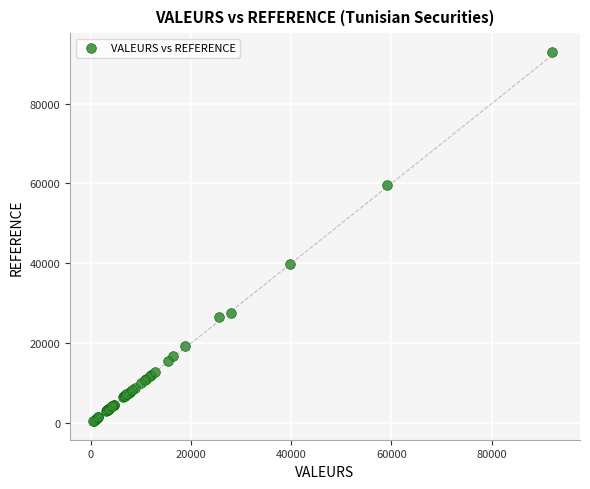

What Y value in the scatter plot is closest to 46745?

39800